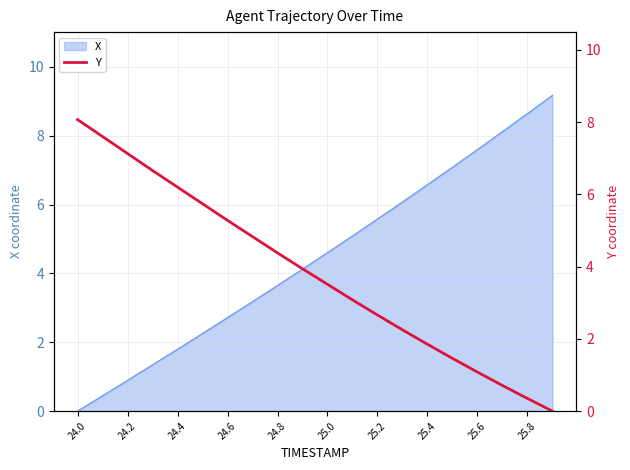

Is it true that X equals 1.8 at 24.4?

True